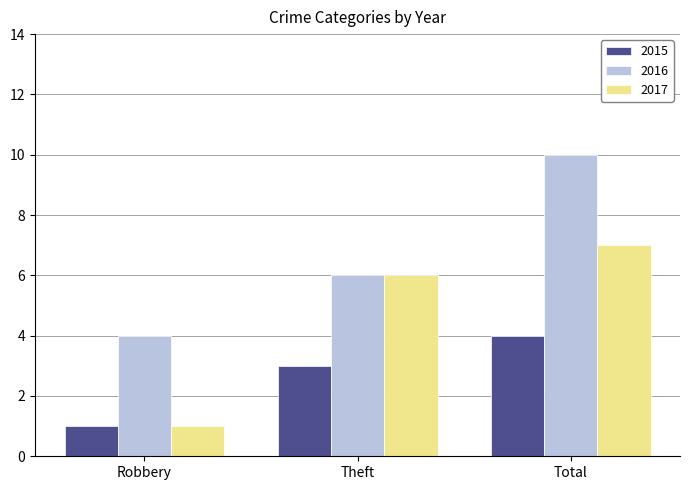

List the series in order of their peak value, lowest first.

2015, 2017, 2016